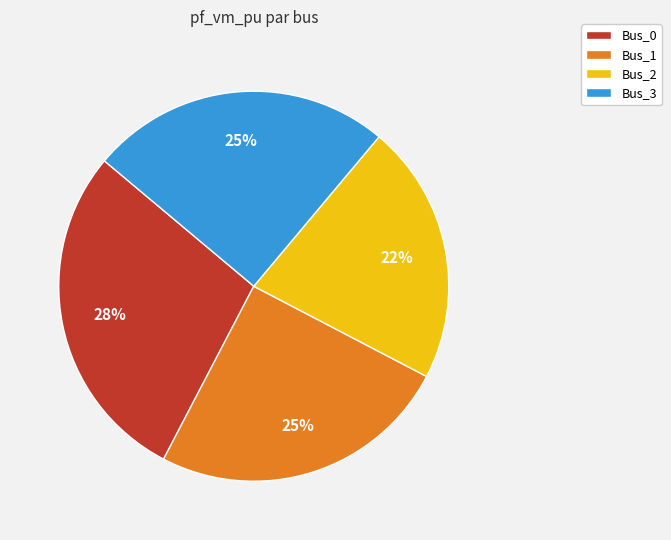

What percentage is the Bus_0 slice, to the nearest percent?

28%